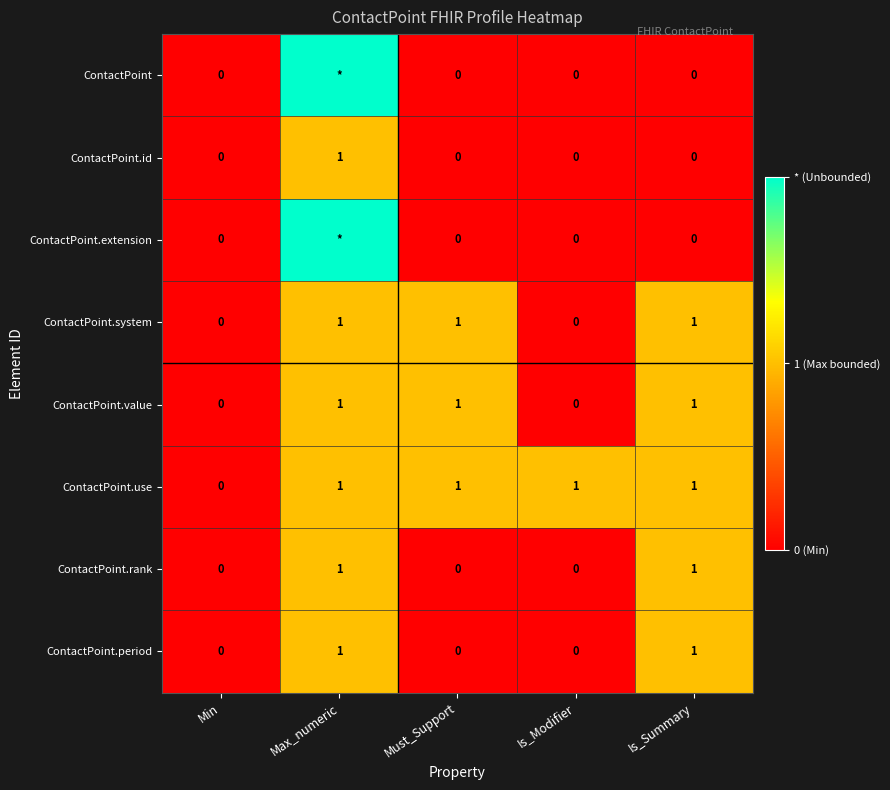

What is the total value across all series at Must_Support?

3